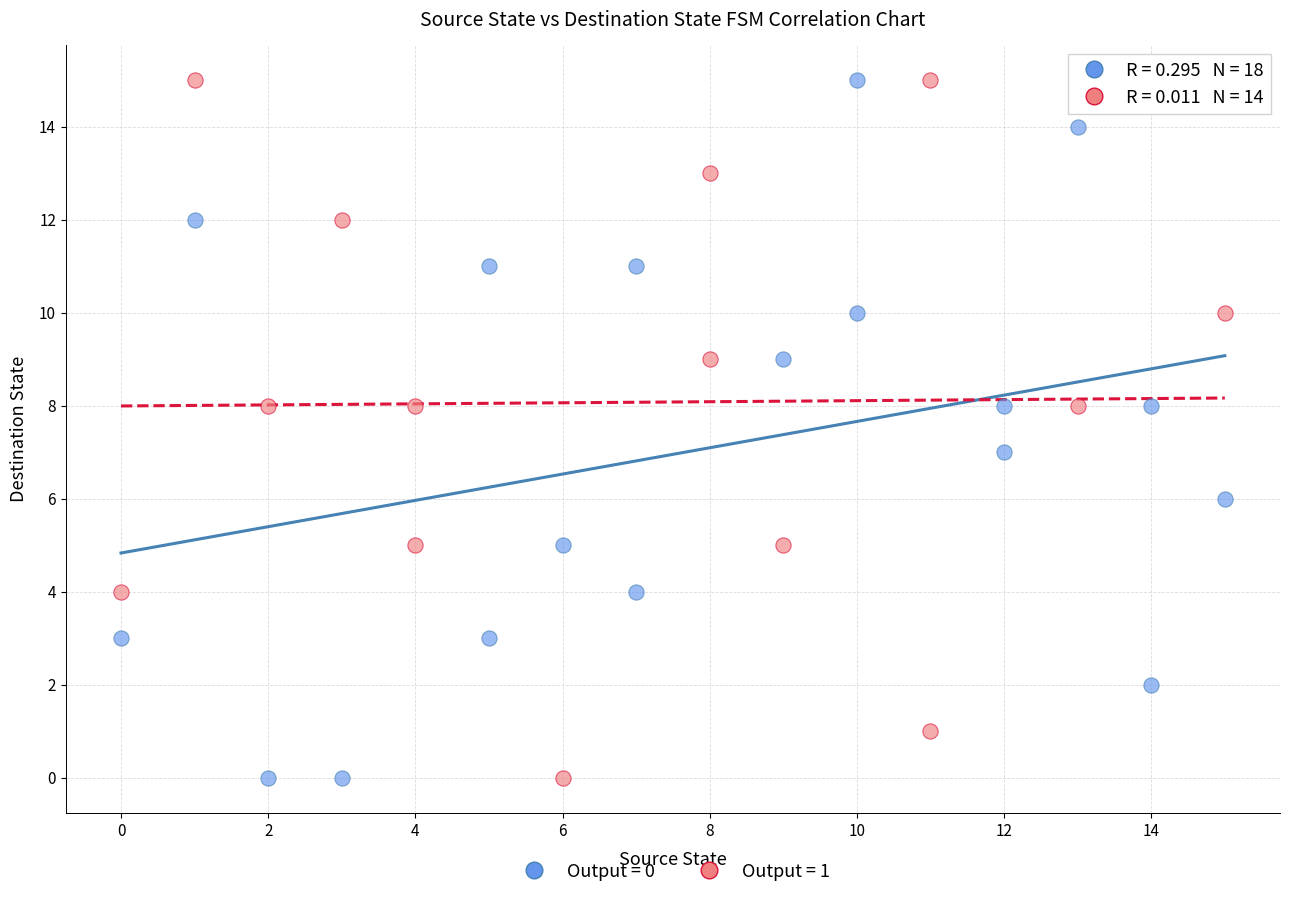

What are all the series names shown in the legend?

Output = 0, Output = 1